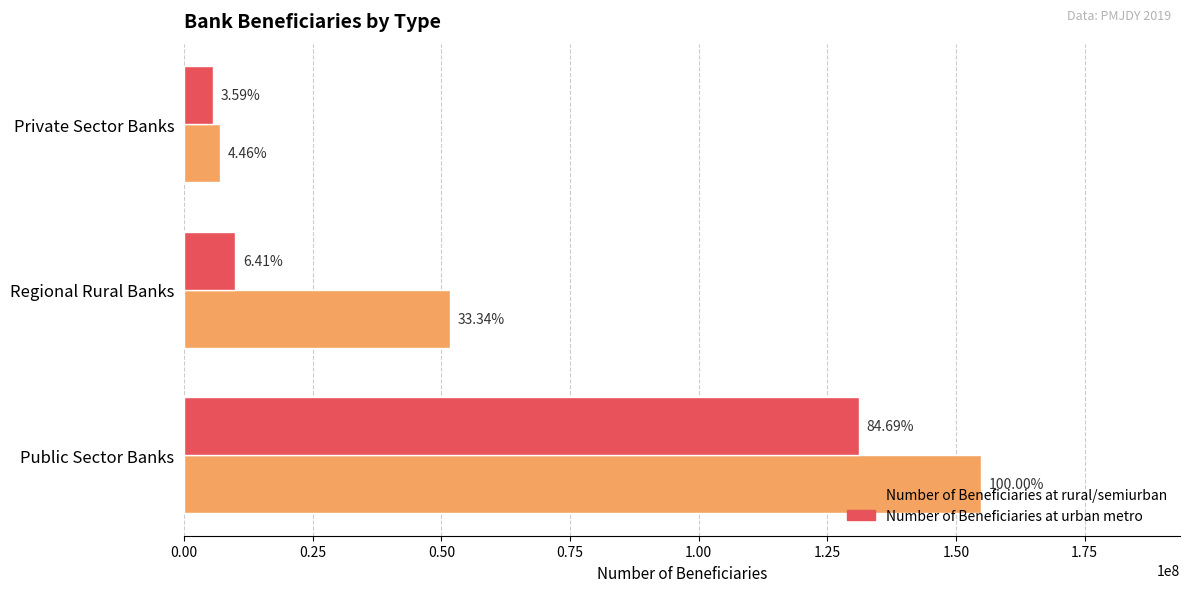

What are all the series names shown in the legend?

Number of Beneficiaries at rural/semiurban, Number of Beneficiaries at urban metro